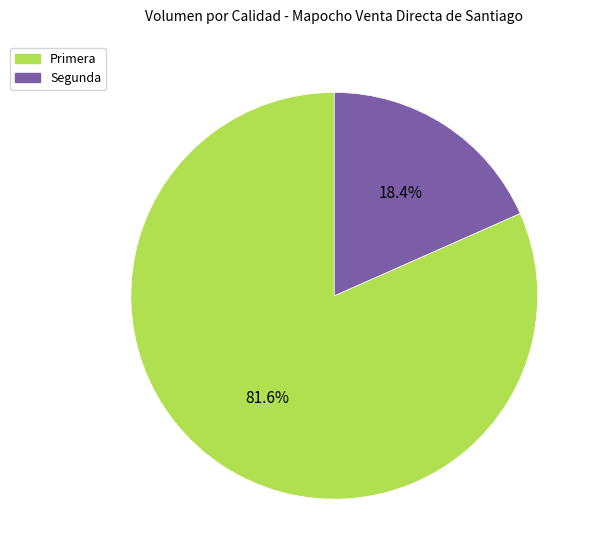

Count the number of slices in the pie.

2